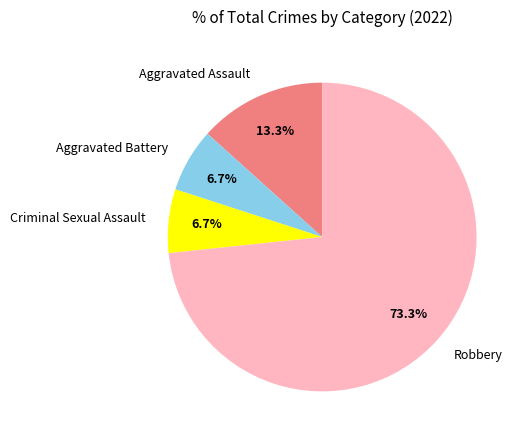

To the nearest percent, what percentage of the pie is Robbery?

73%